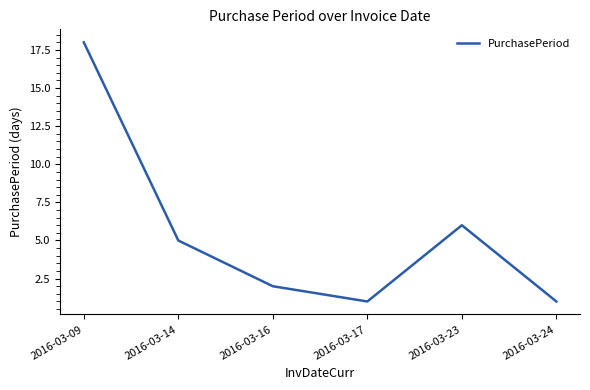

At which label is the value closest to 9?

2016-03-23